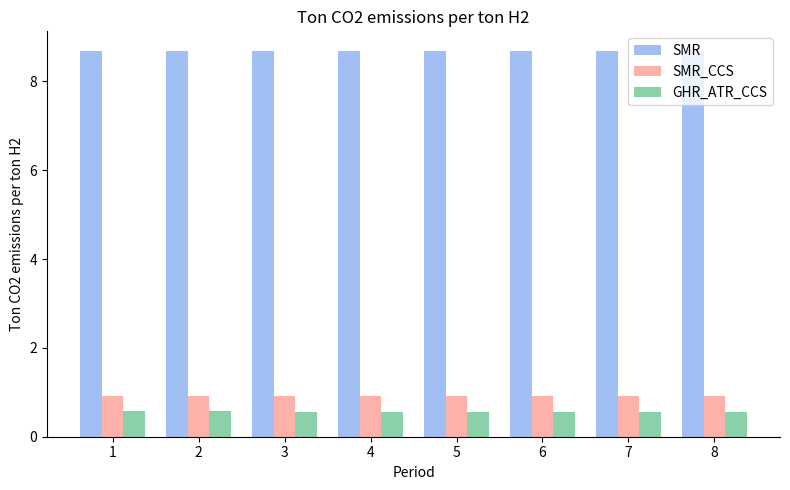

What is the total value across all series at 4?

10.2